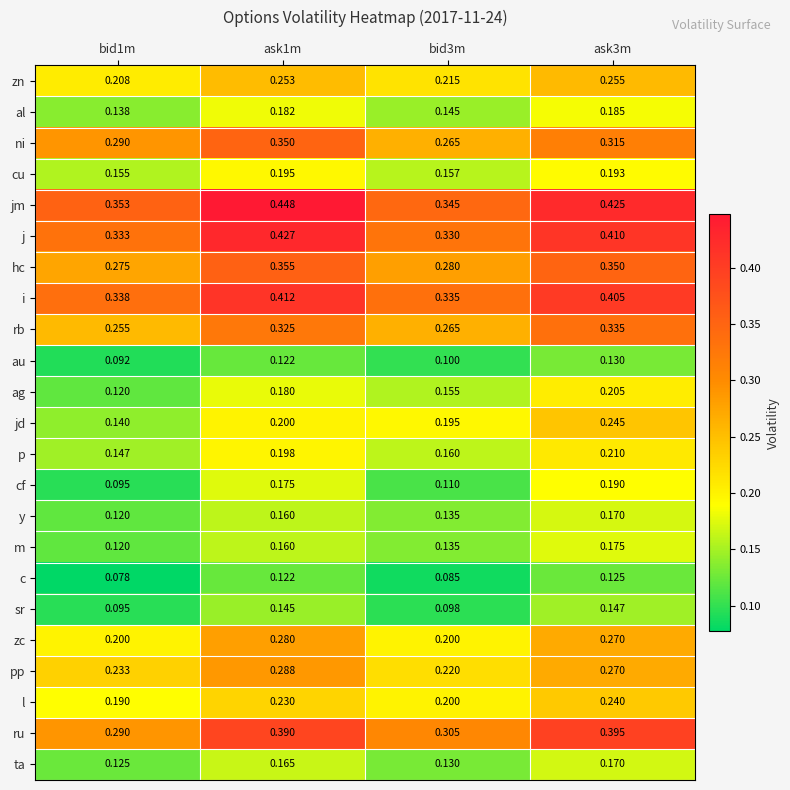

Which series has the largest total across all categories?

jm